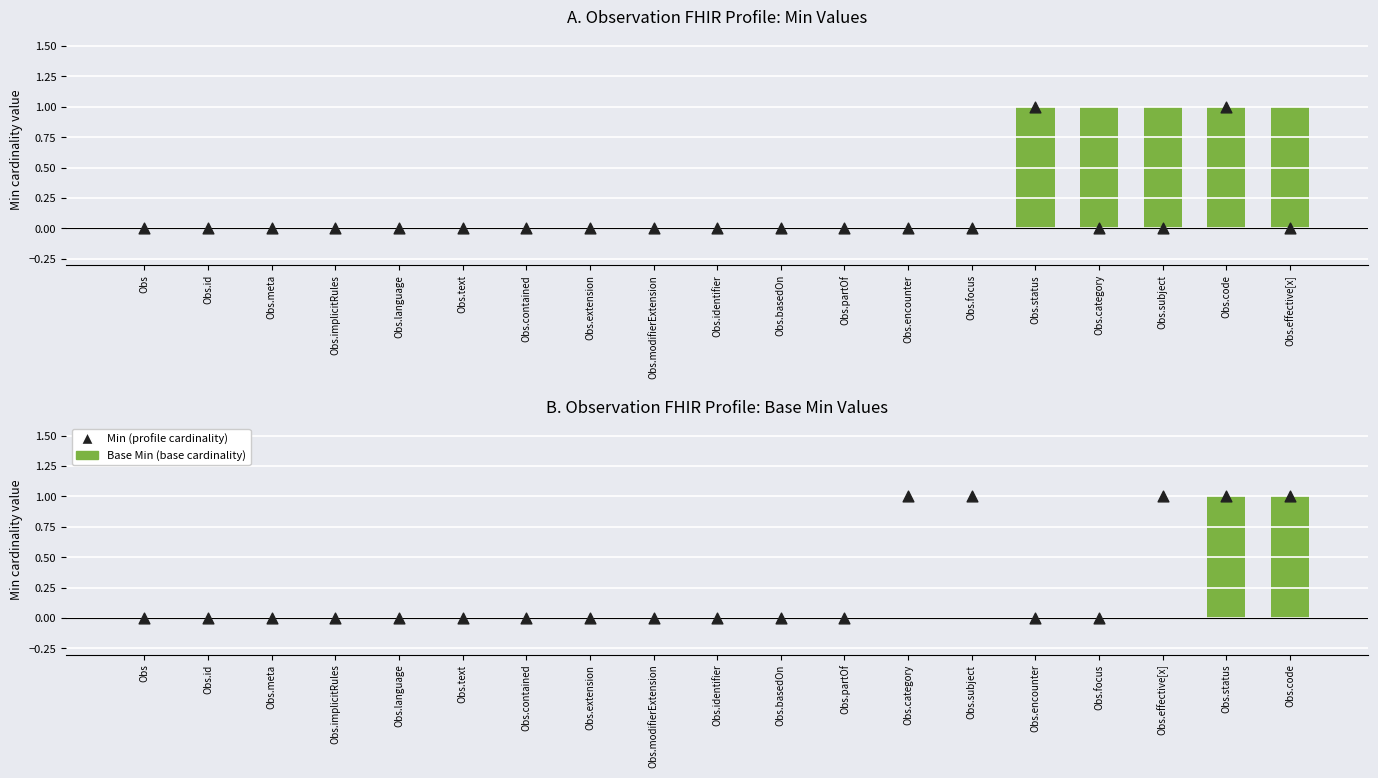

Which series has the widest spread of Y values?

Min (profile cardinality)